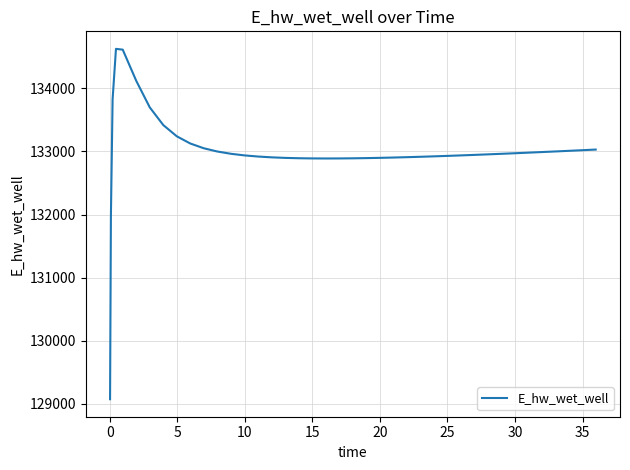

What is the maximum value shown in the chart?

134628.0